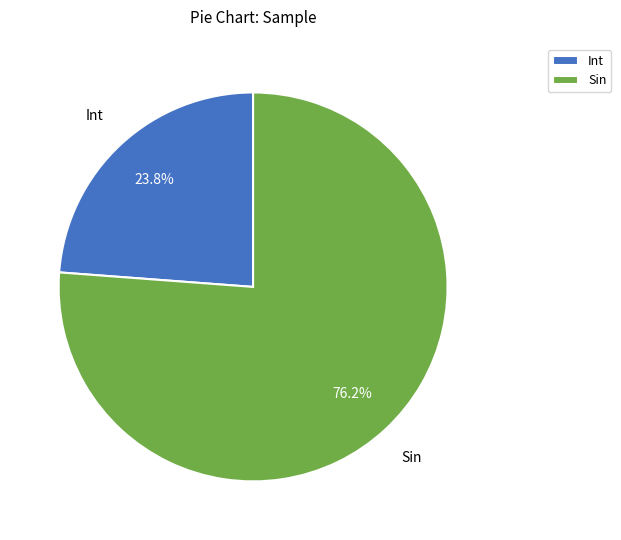

Which slice is the largest?

Sin